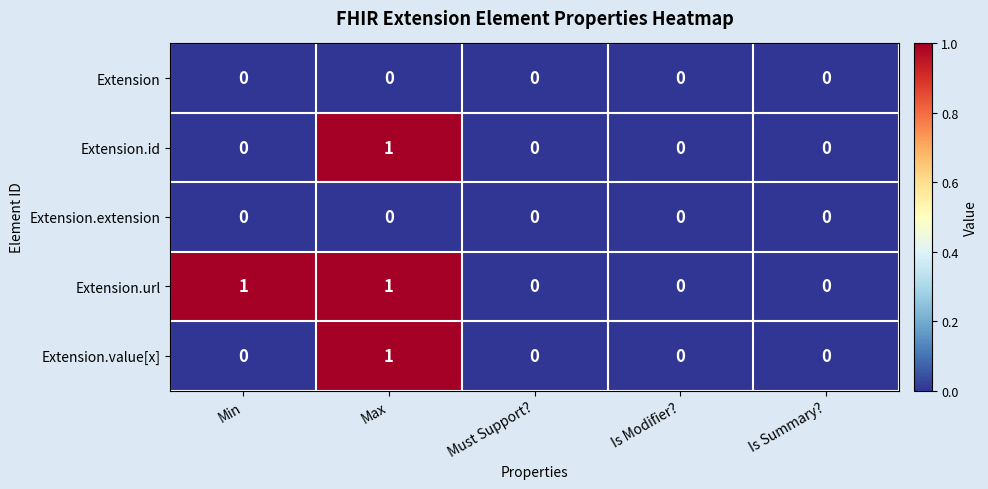

Which series has the largest total across all categories?

Extension.url